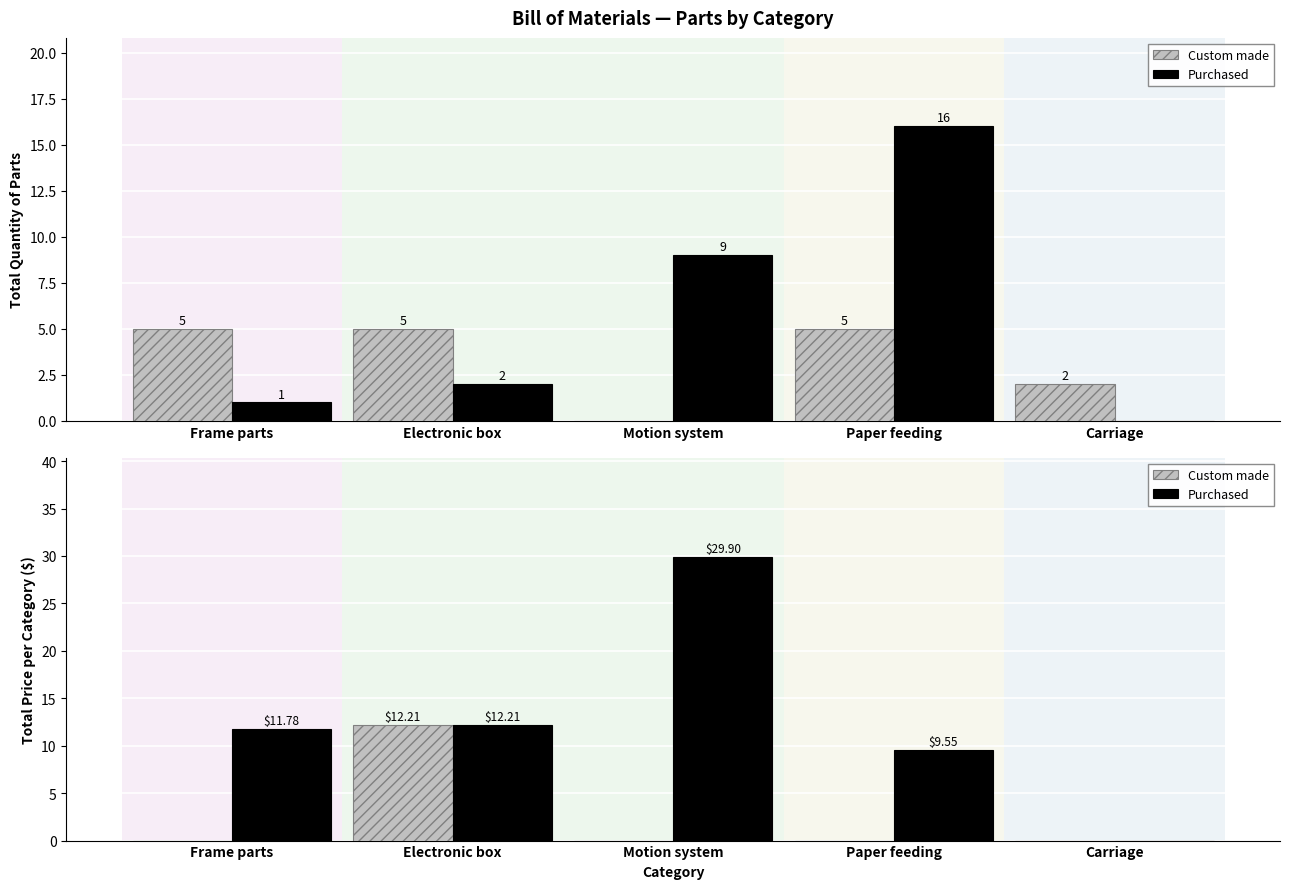

What is the value of the Purchased bar at the 3rd from the left?

29.9